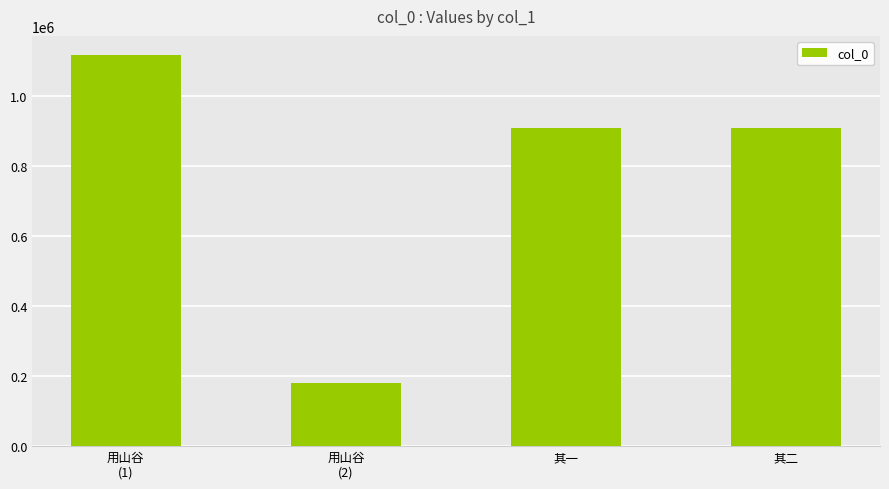

What value does the data have at 其二, to the nearest 10?

908310